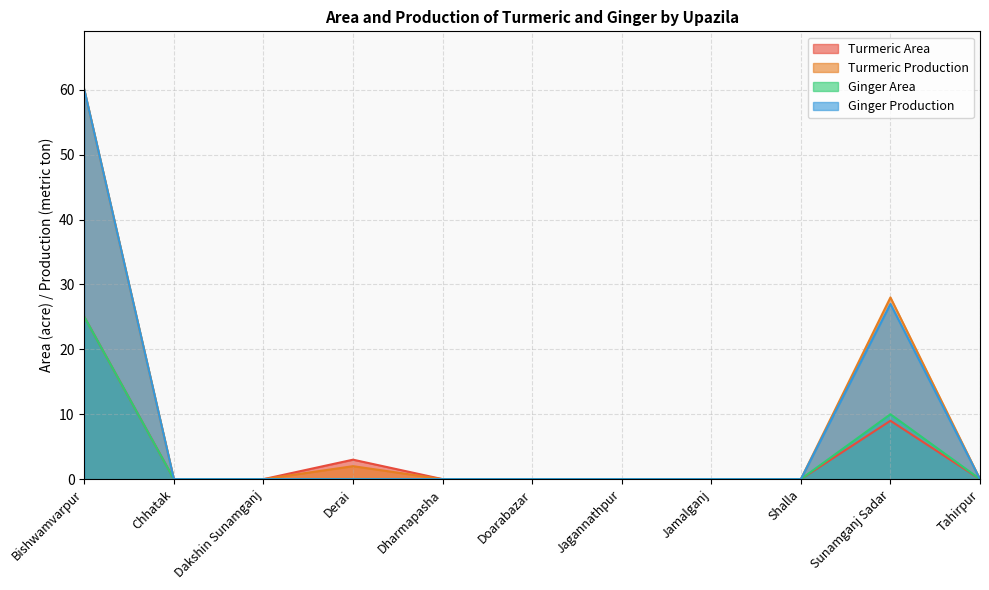

What is the sum of all Ginger Production values?

87